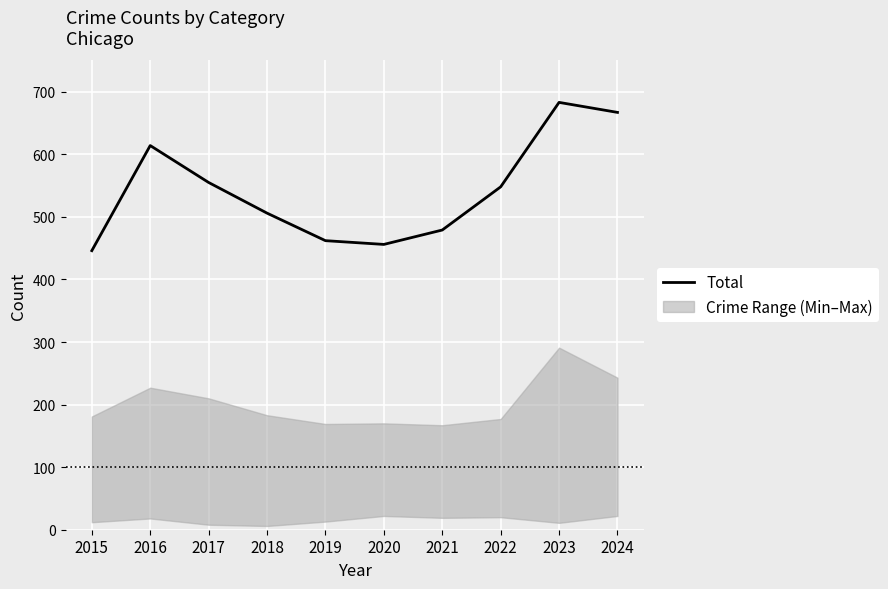

Reading left to right, extract all data points from this chart.

446	614	555	506	462	456	479	548	683	667